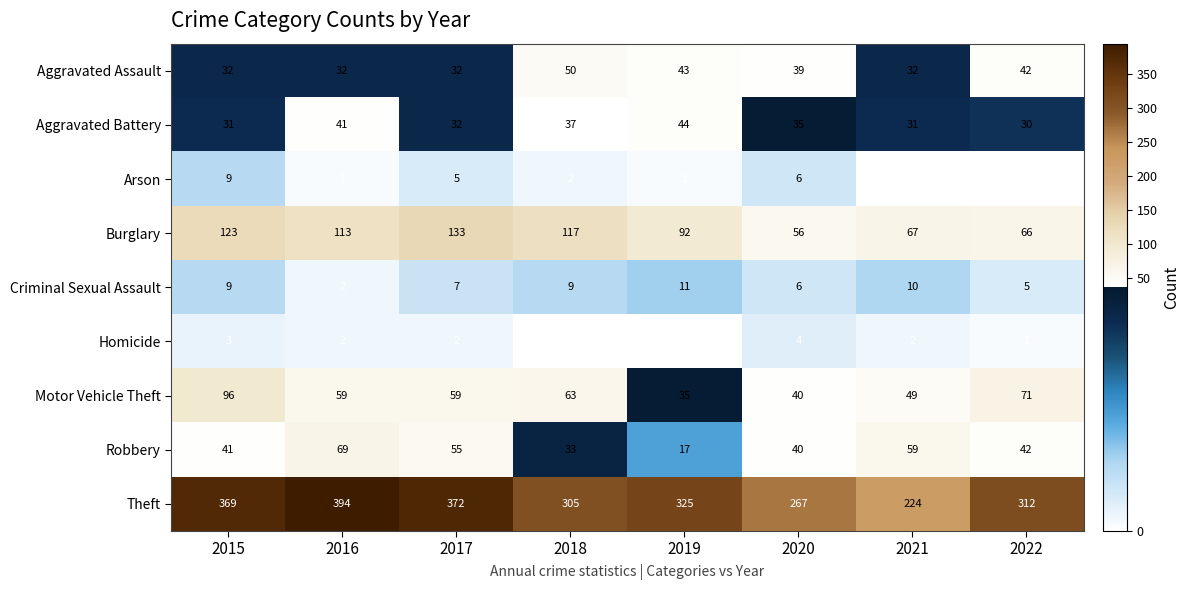

Which series has the largest range (max minus min)?

Theft